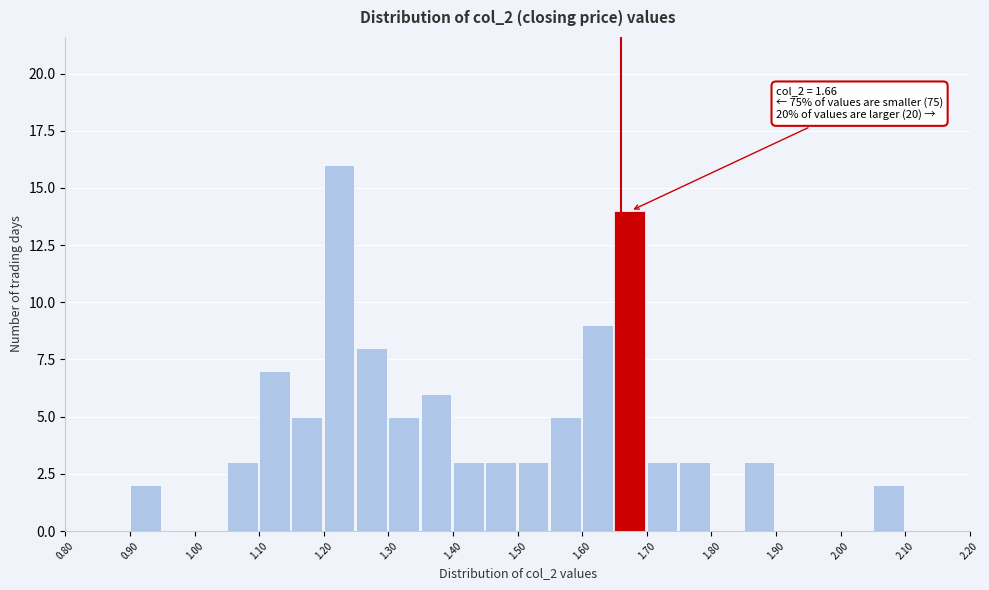

Over which range of the x-axis is the bar tallest?

1.20 to 1.25